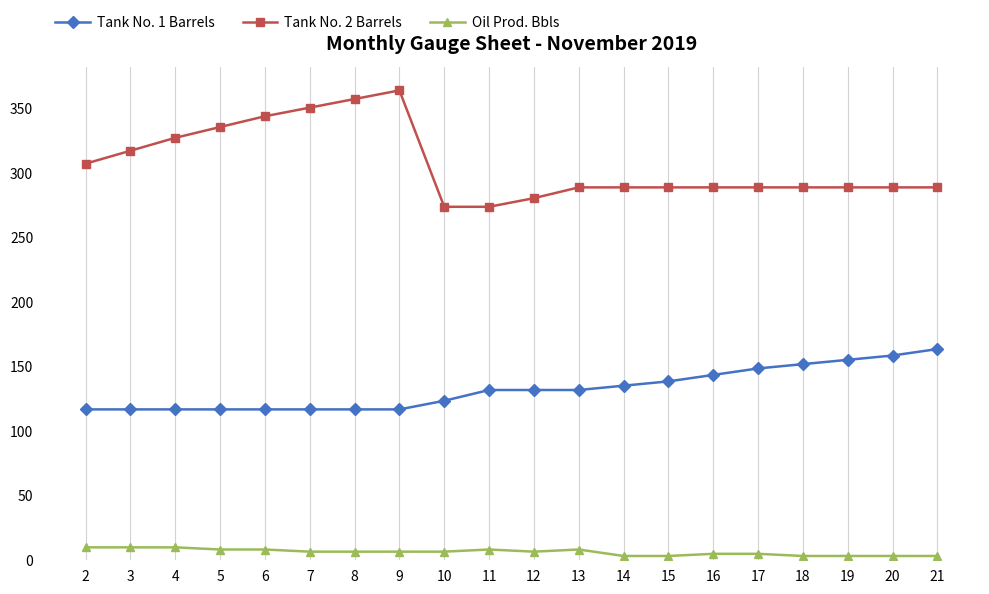

Is it true that Tank No. 2 Barrels equals 273.9 at 11?

True